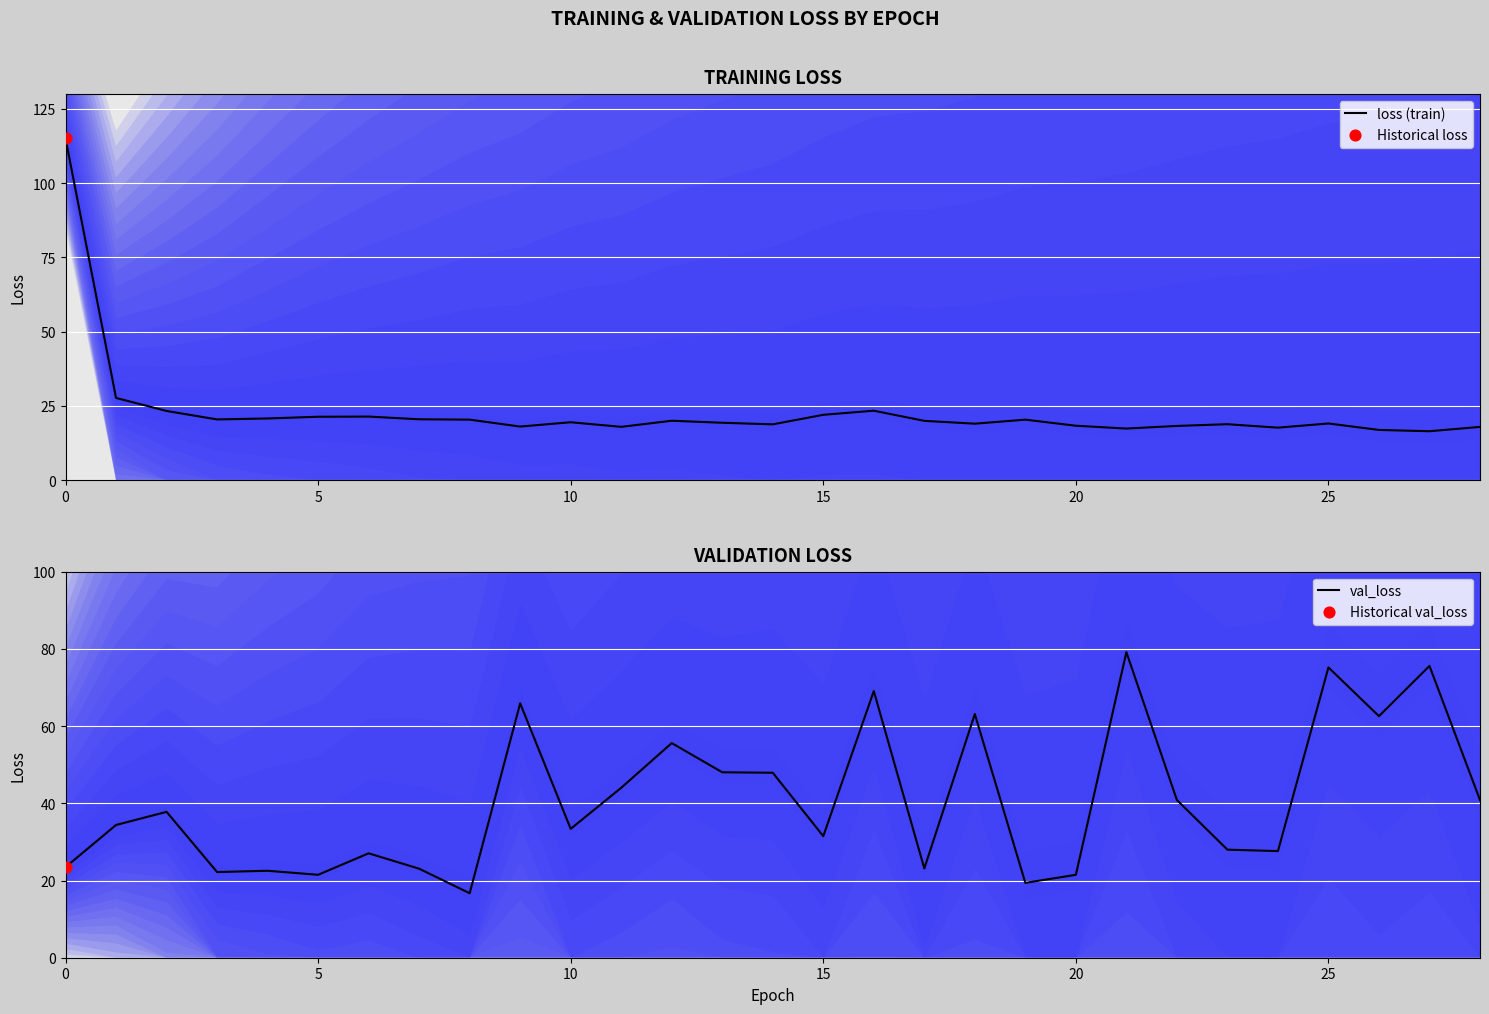

What is the total value across all series at 19?

39.8